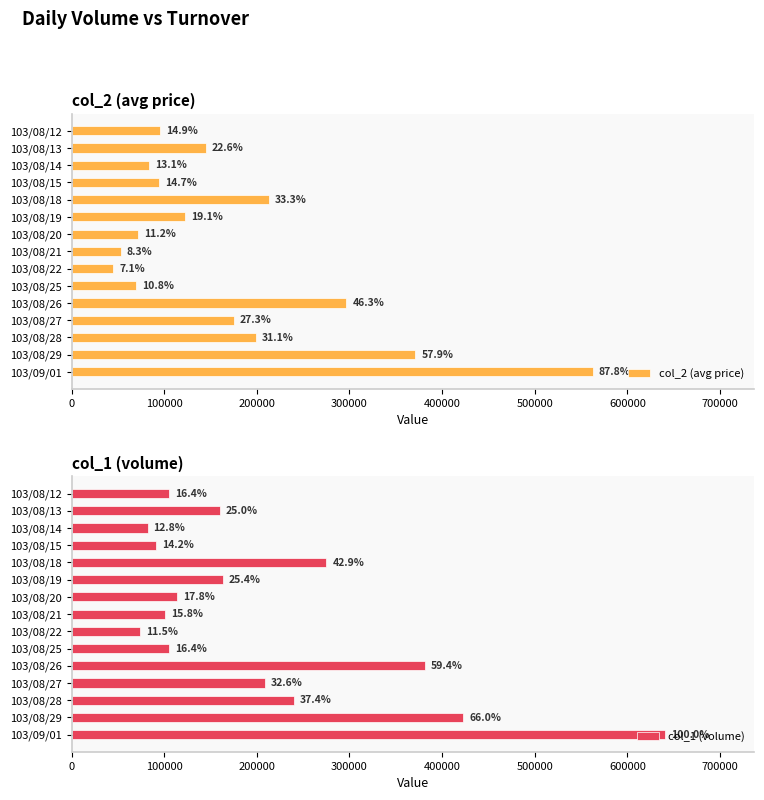

What are all the series names shown in the legend?

col_2 (avg price), col_1 (volume)